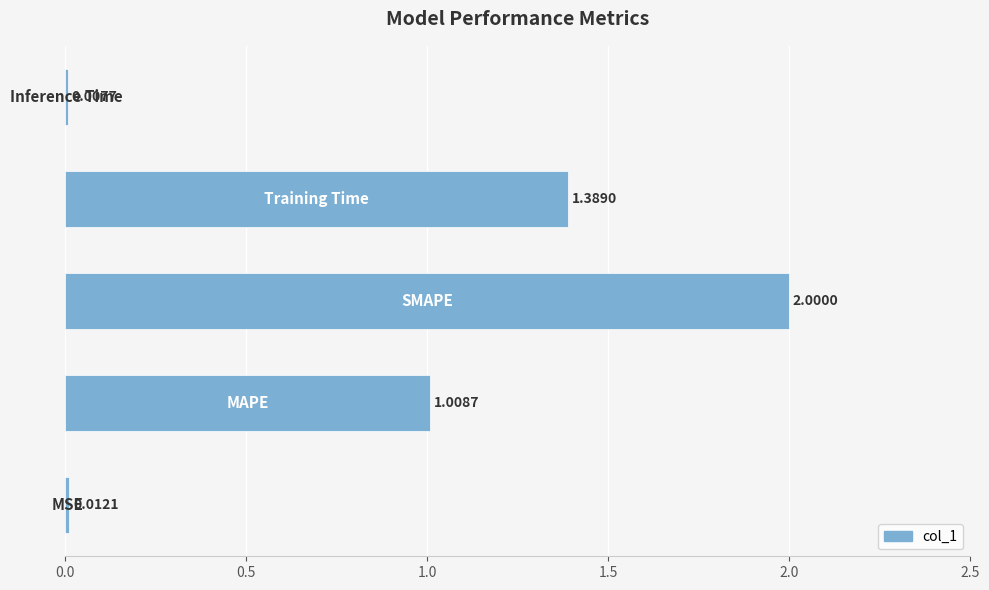

What is the average value?

0.9